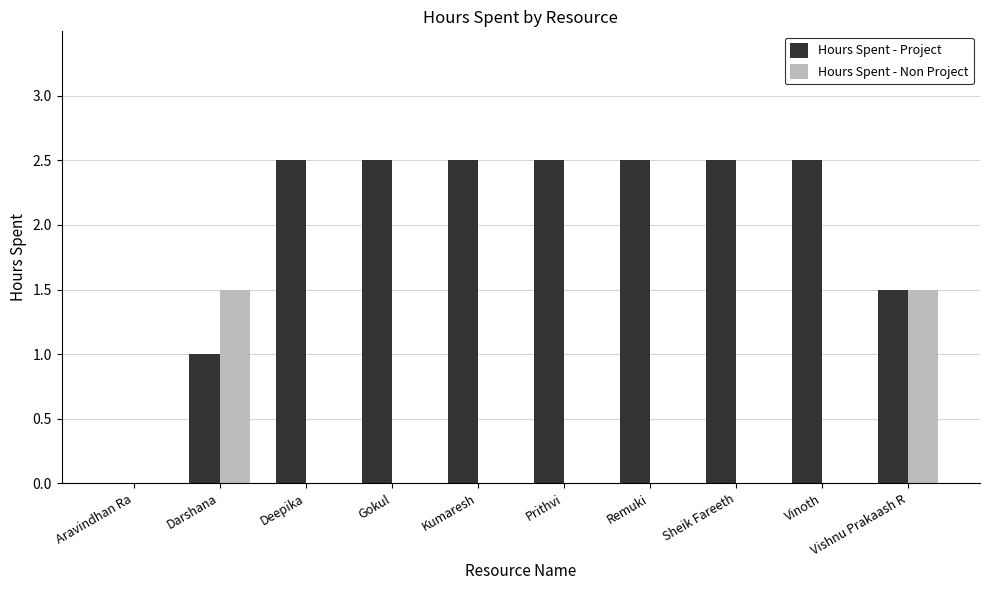

Is the value of Hours Spent - Project at Vinoth greater than the value of Hours Spent - Non Project at Vinoth?

Yes